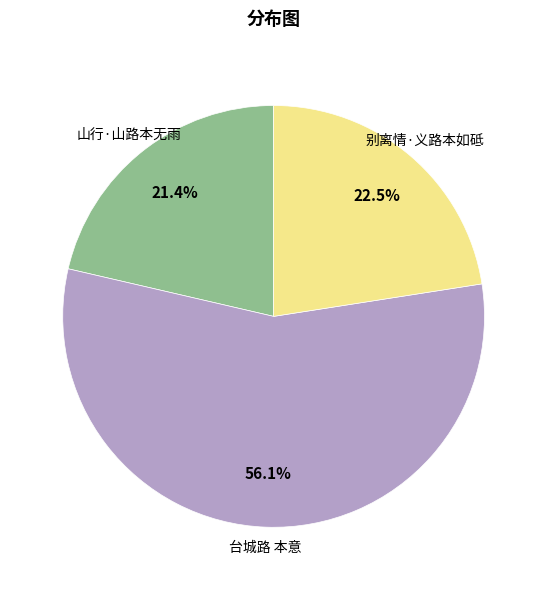

Which category has the smallest portion of the pie?

山行·山路本无雨